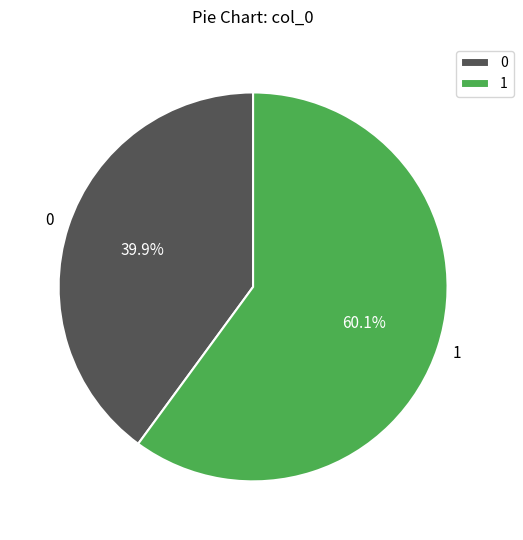

Approximately how many times larger is the value at 0 compared to 1?

0.7